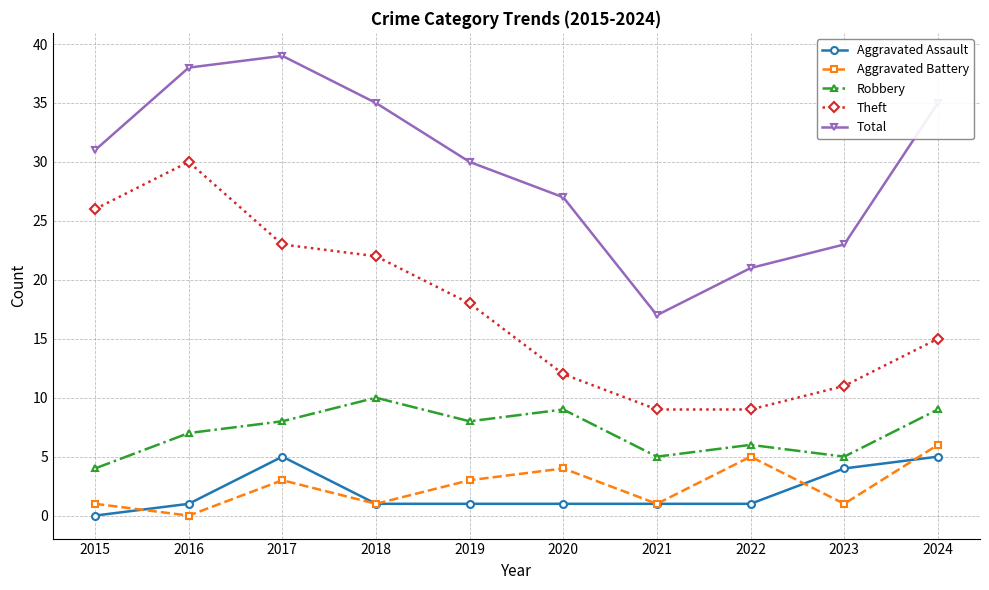

What is the difference between the Robbery values at 2024 and 2023?

4